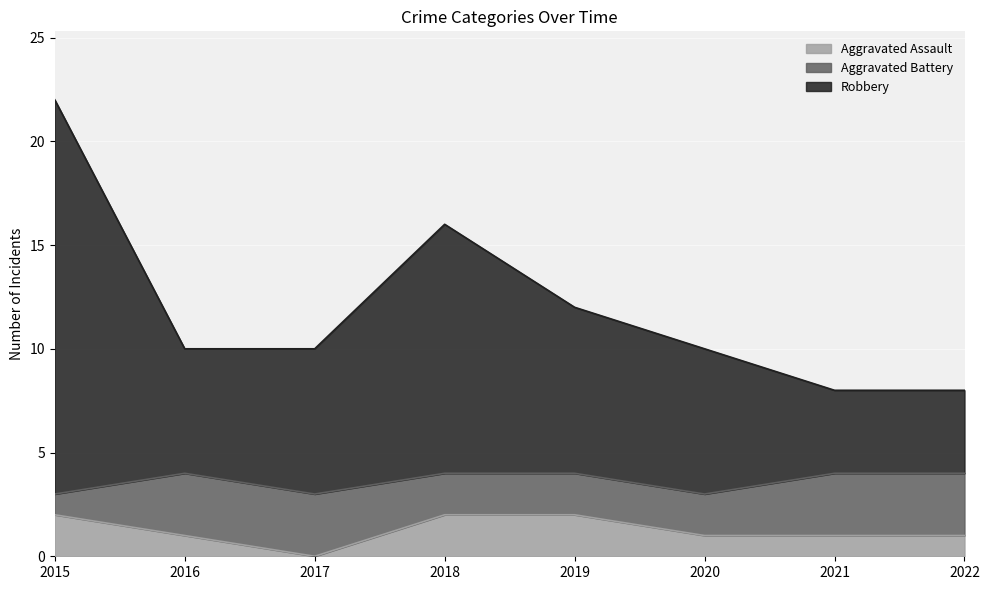

Where is Robbery nearest to the value 15?

2018